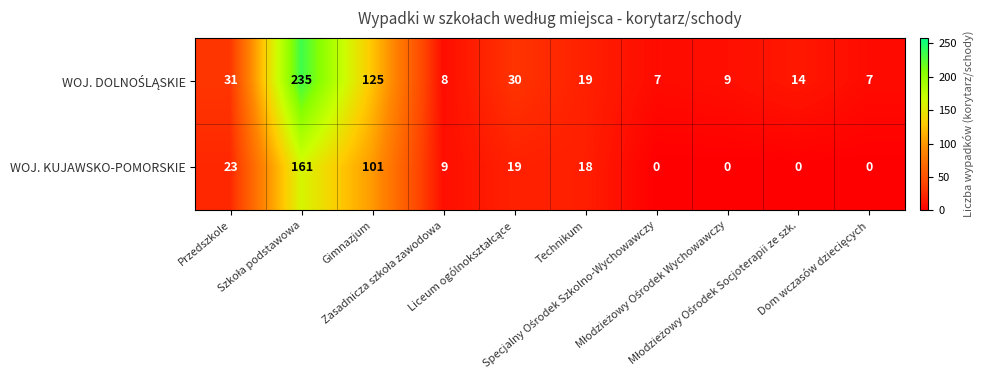

What is the highest value of the WOJ. KUJAWSKO-POMORSKIE series?

161